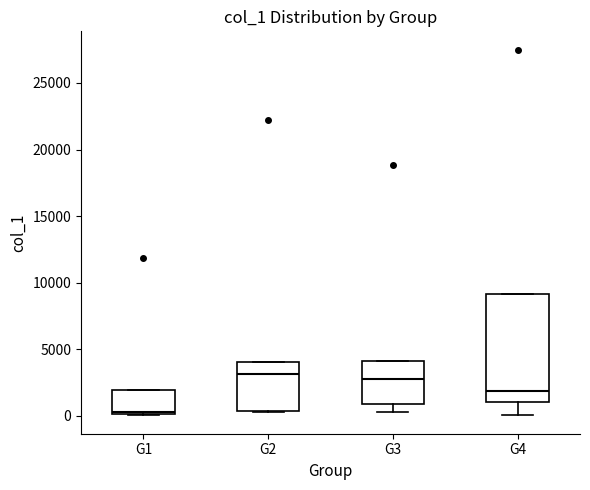

Where is the upper edge of the box for G4 on the y-axis? The values are not printed on the chart, so give them approximately, as read against the axis.

9000